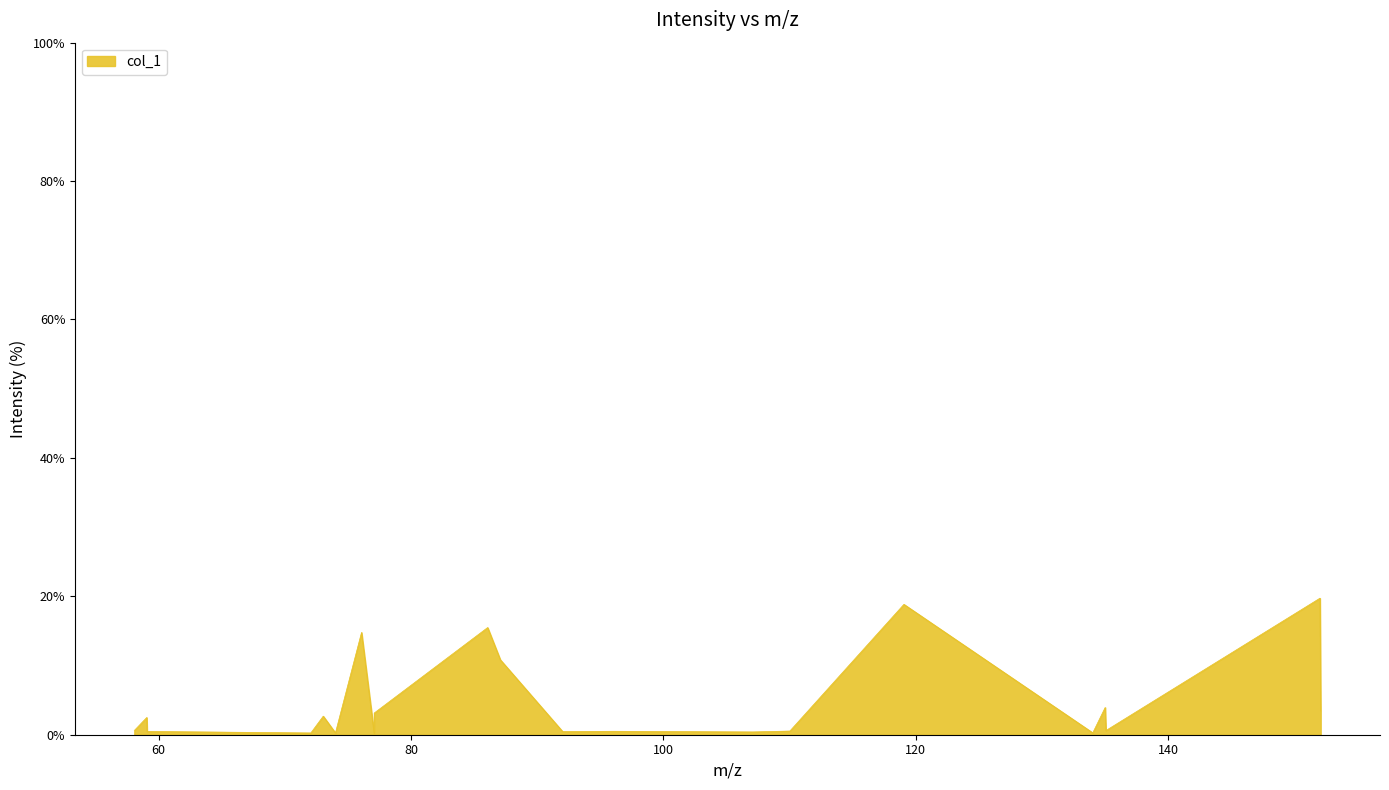

What is the greatest value displayed?

19.7